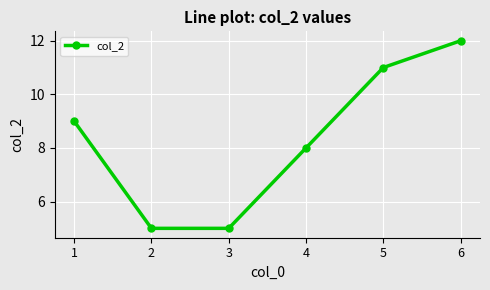

How many lines are shown in the chart?

1